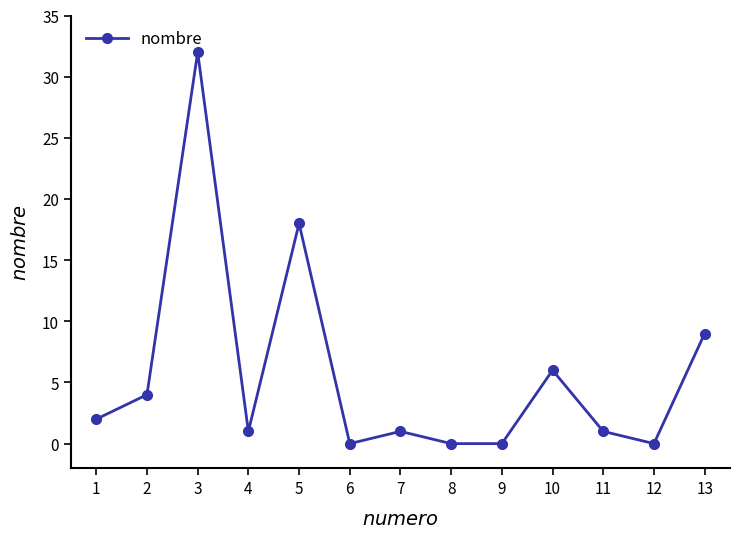

Which label corresponds to the largest value in the chart?

3